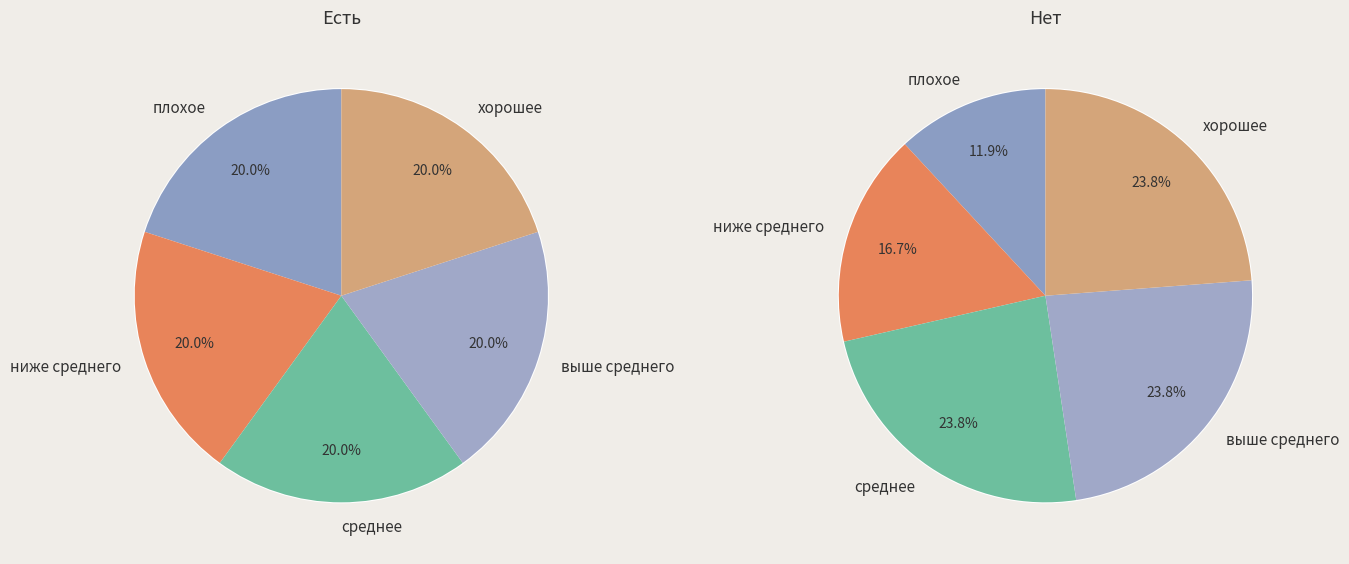

Is there a majority slice in this chart?

No